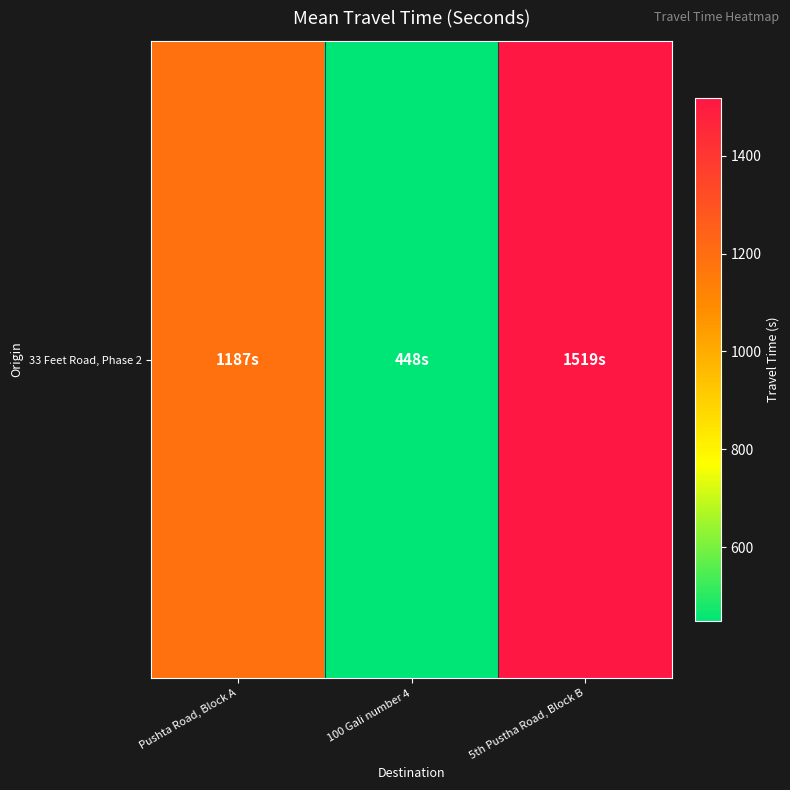

Which category has the highest value across all series?

5th Pustha Road, Block B